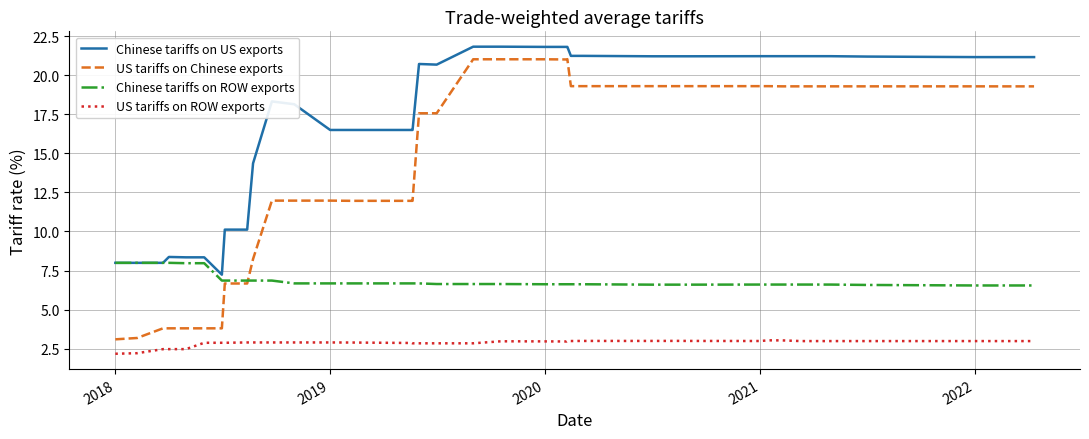

Which series has the widest spread of values?

US tariffs on Chinese exports